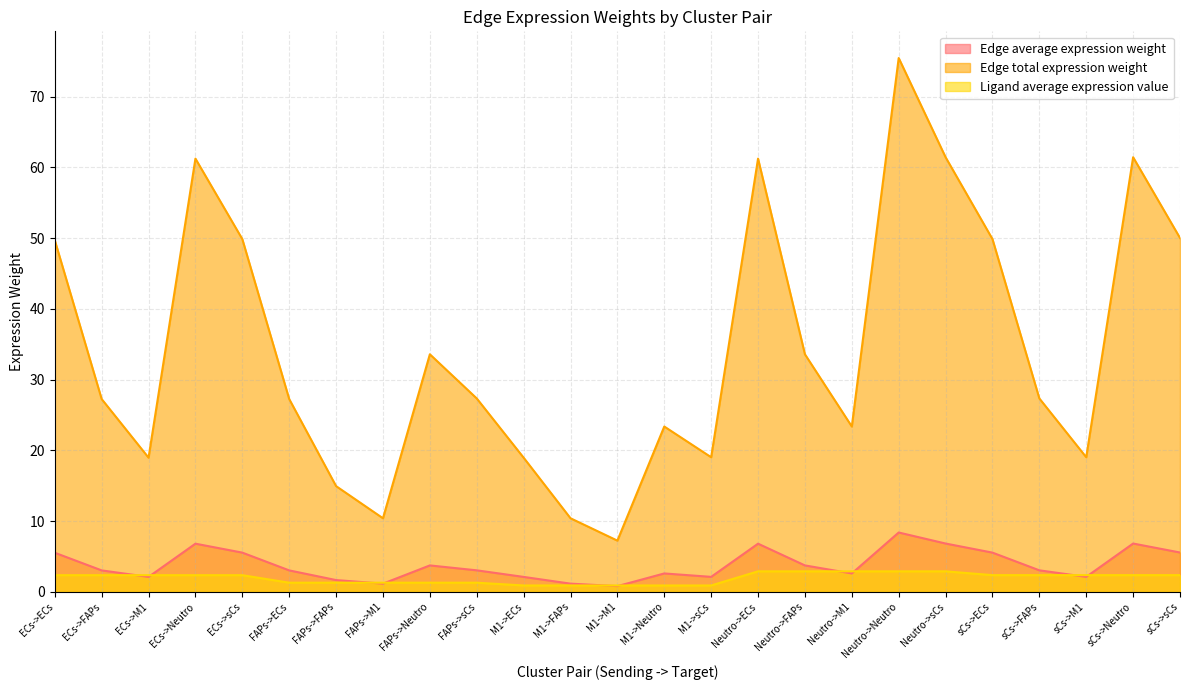

Between FAPs->Neutro and M1->FAPs, which series saw the biggest shift?

Edge total expression weight